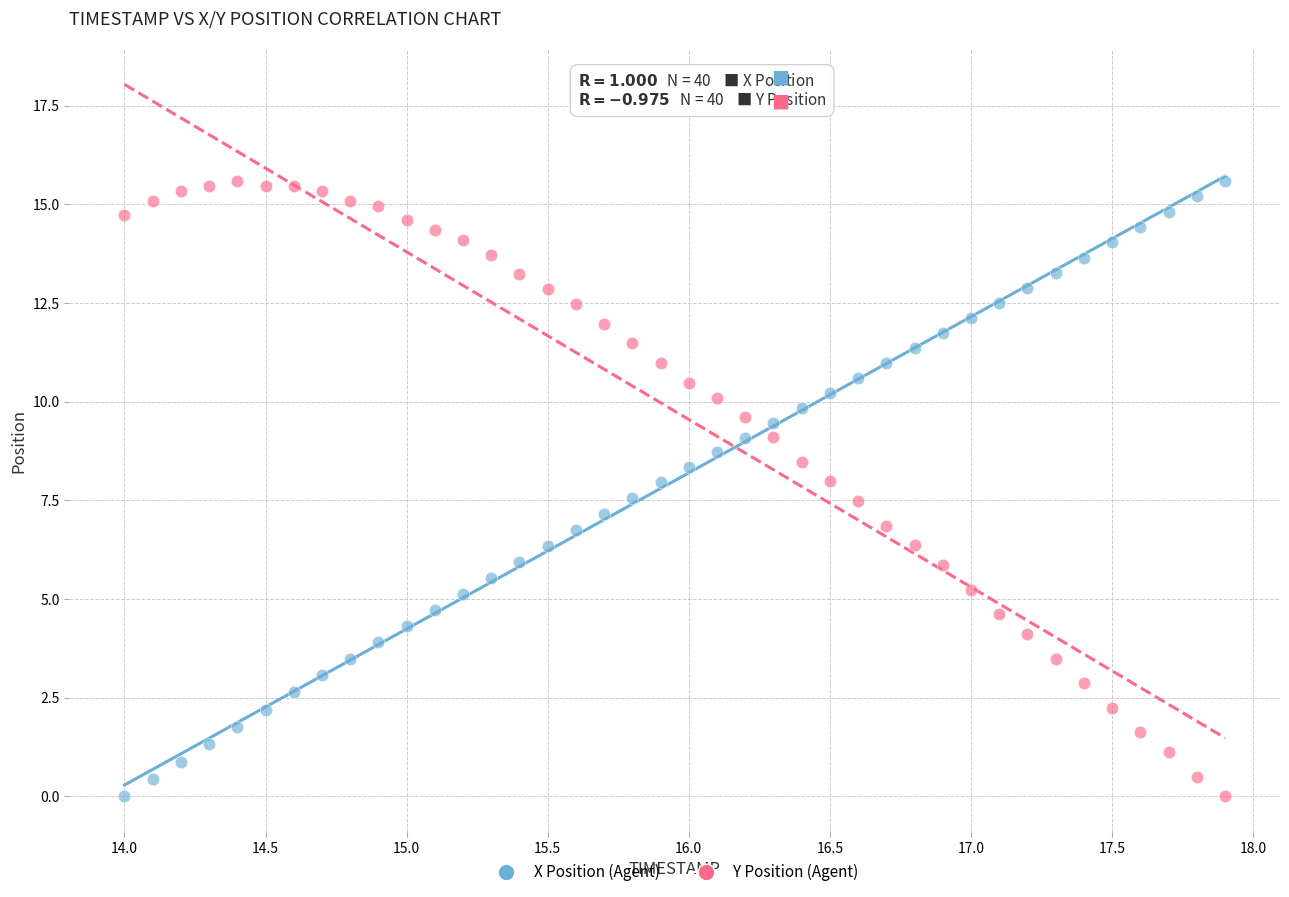

Across all data points, what is the range of Y values (max minus min)?

15.6